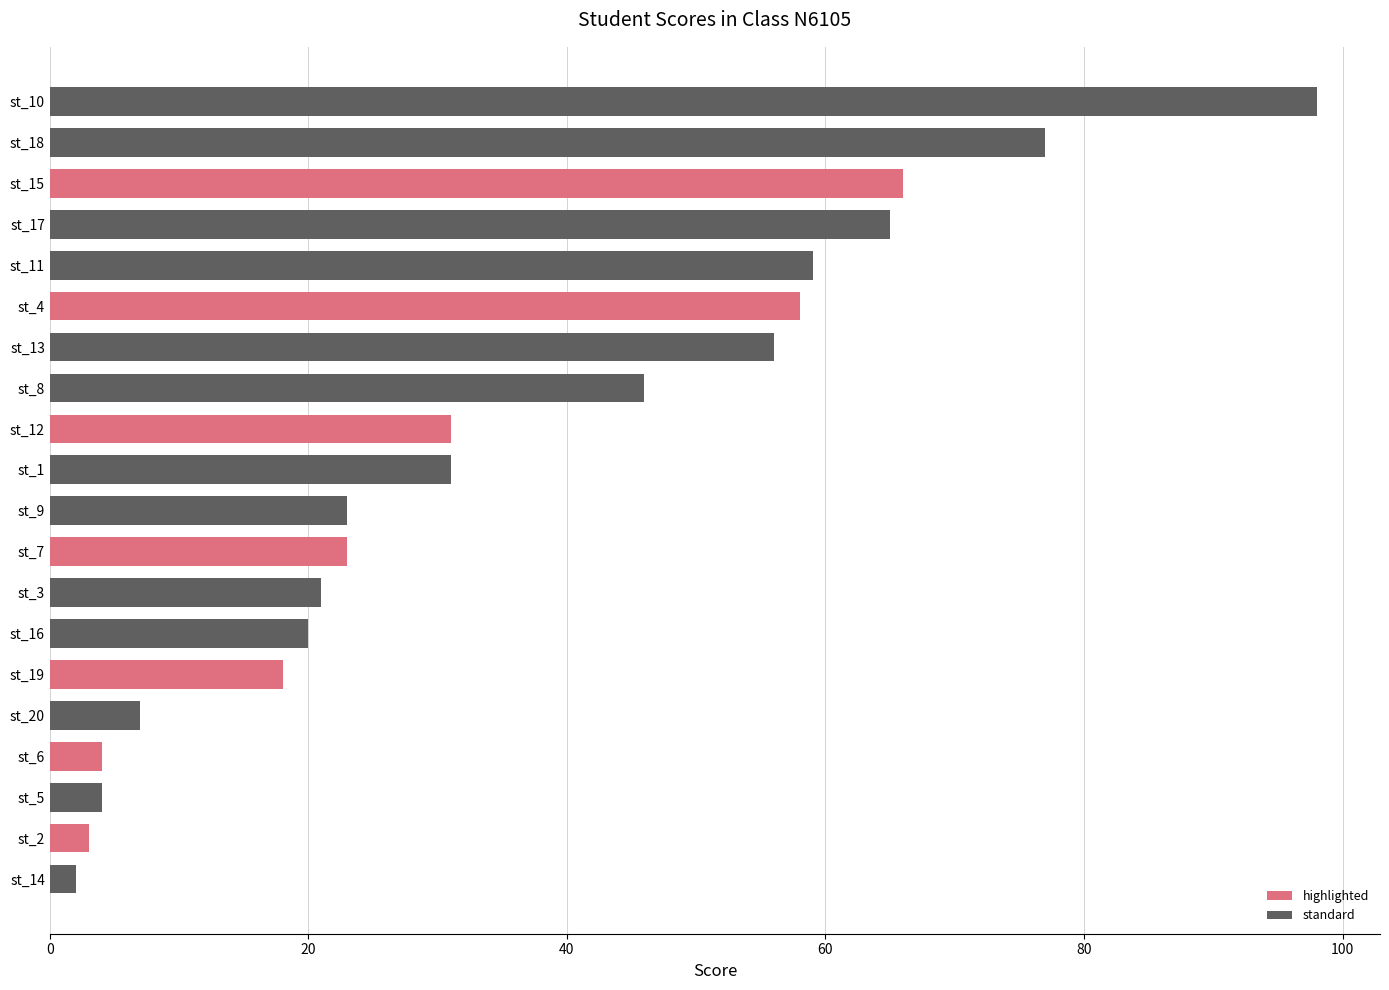

Approximately how many times larger is the value at st_5 compared to st_20?

0.6